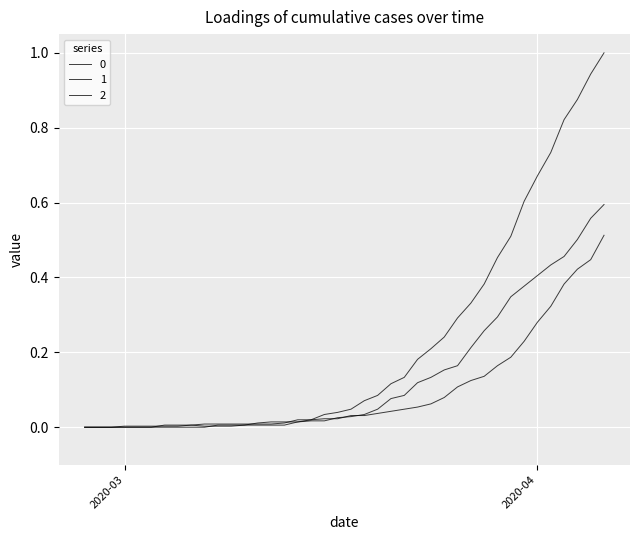

Between which two adjacent categories do 1 and 0 first intersect?

2020-03-10 and 2020-03-11